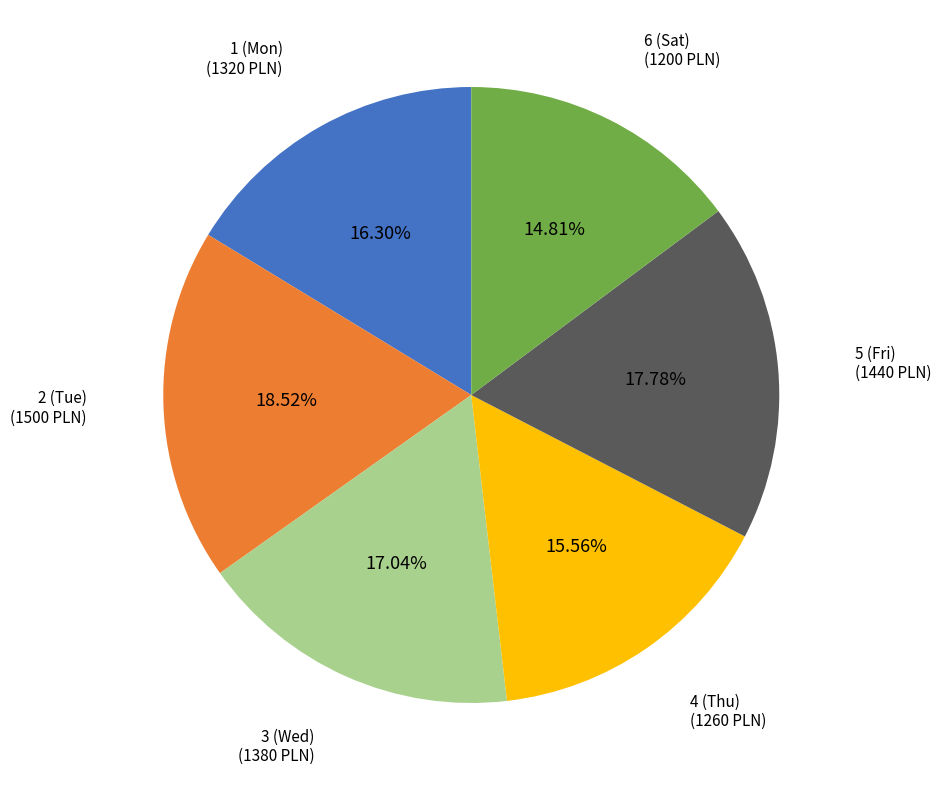

Does any single category account for the majority?

No